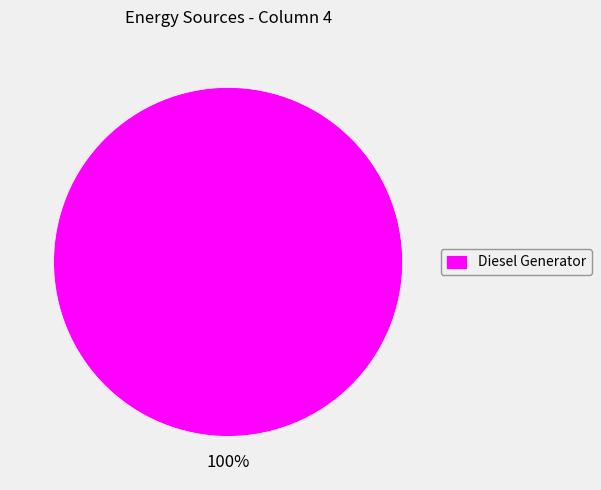

Rank the categories by value from highest to lowest.

Diesel Generator